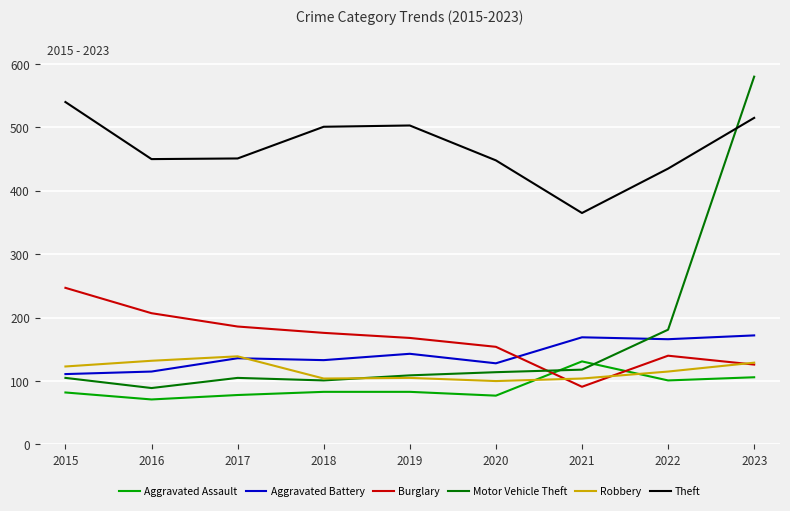

What is the total value across all series at 2023?

1628